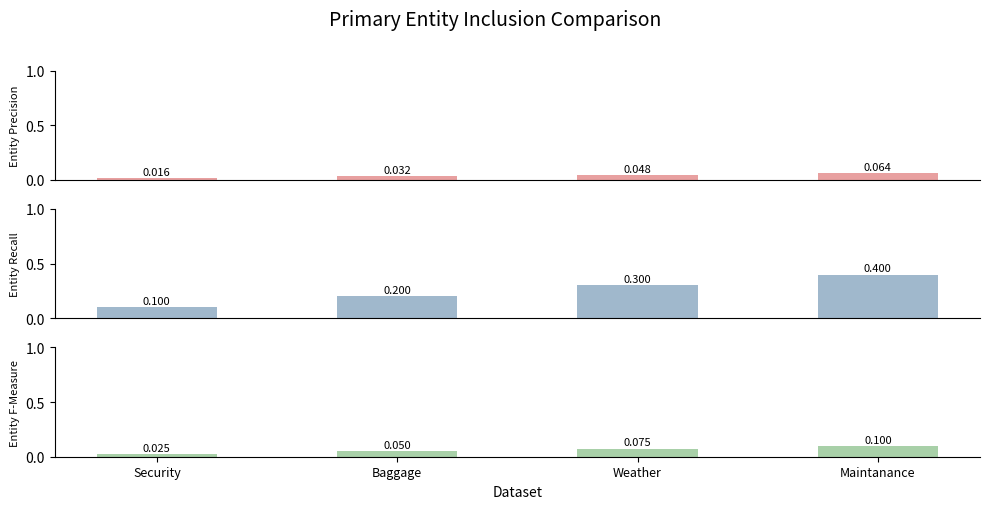

Which has a higher value, Weather or Baggage?

Weather